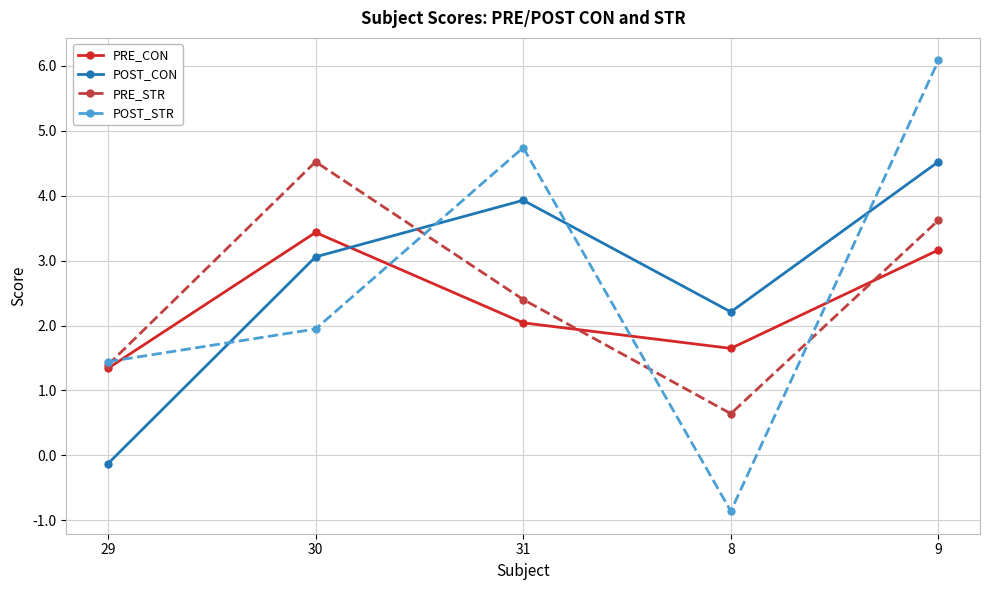

What is the smallest value displayed?

-0.9